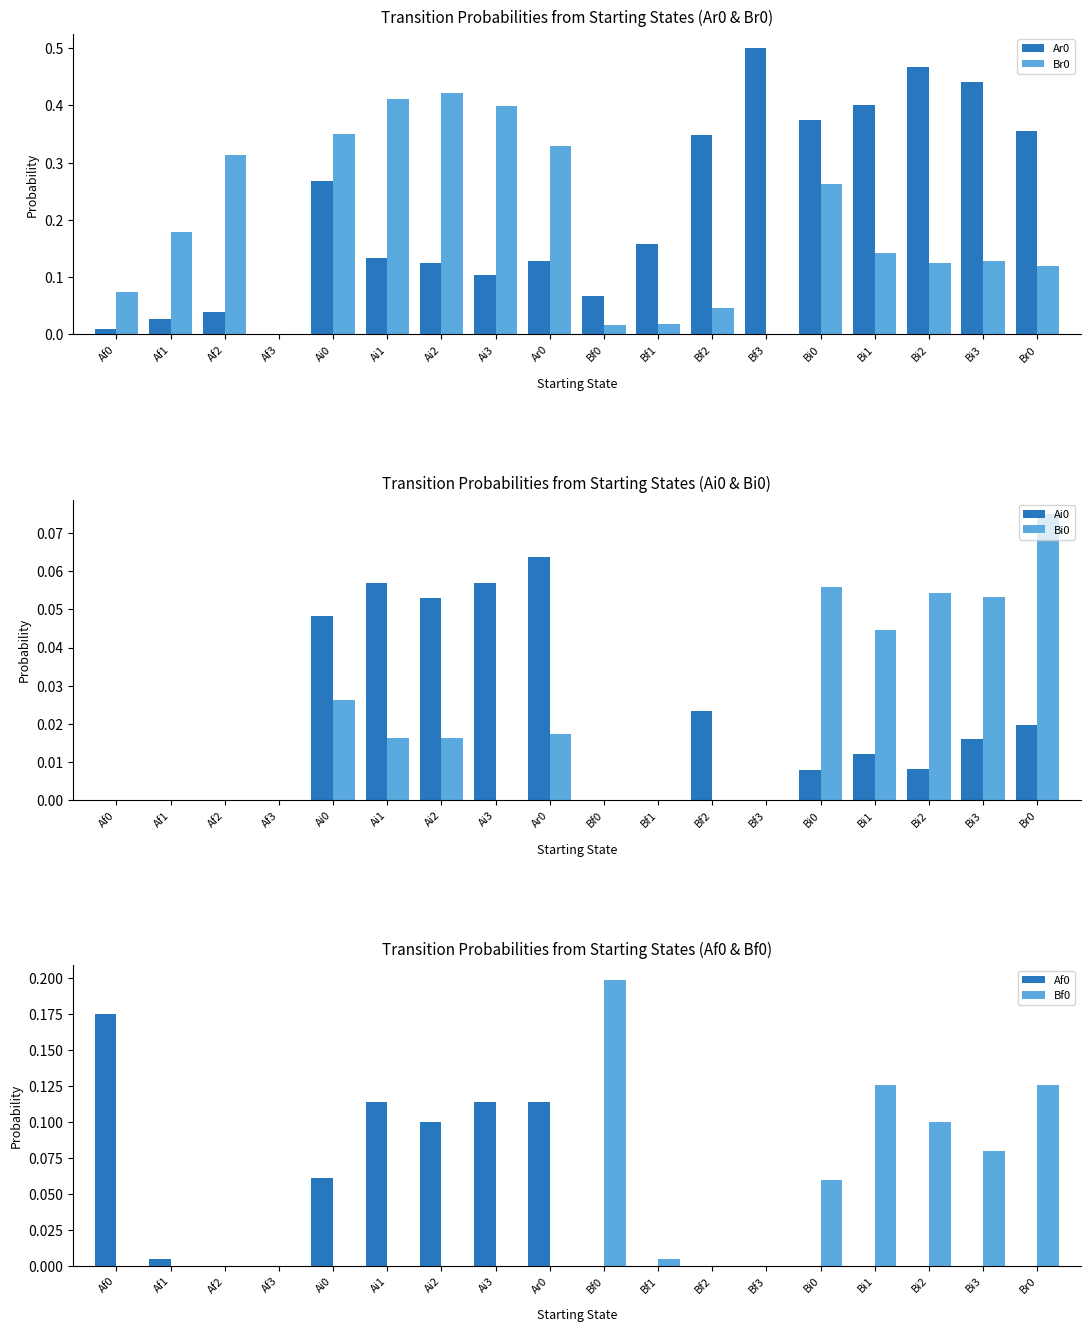

What position from the right is Bi3?

2